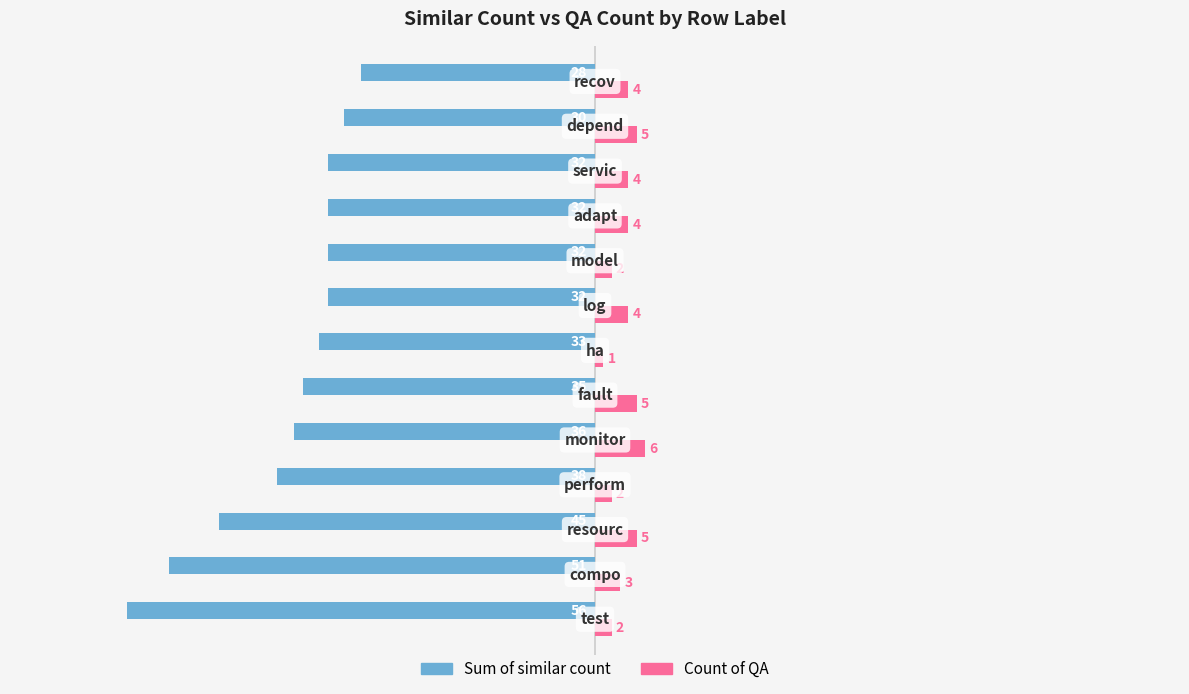

List the series in order of their overall mean, highest first.

Count of QA, Sum of similar count